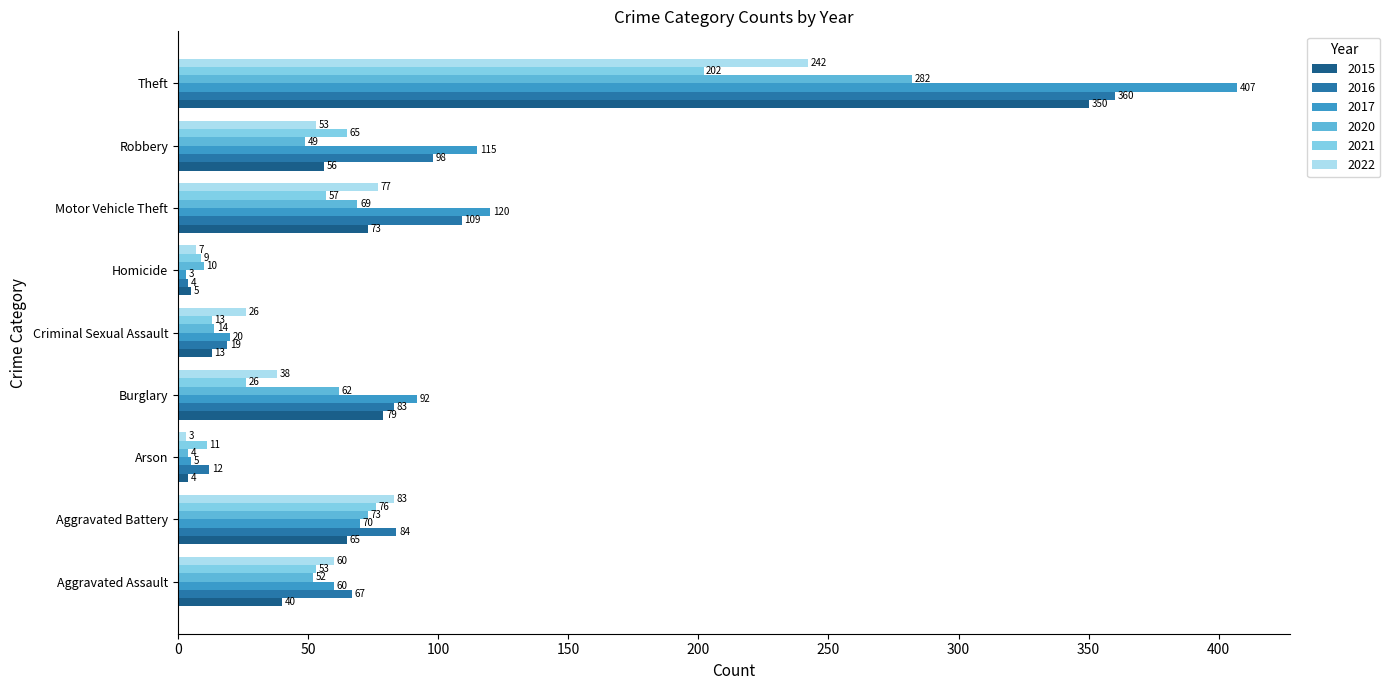

What is the difference between the highest and lowest values at Aggravated Assault?

27